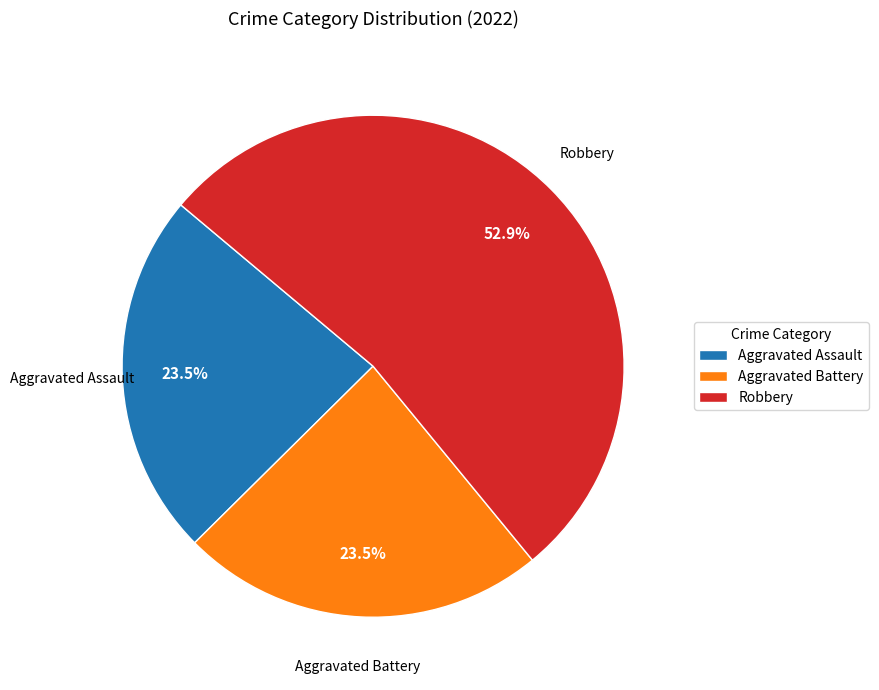

What percentage is the Robbery slice, to the nearest percent?

53%